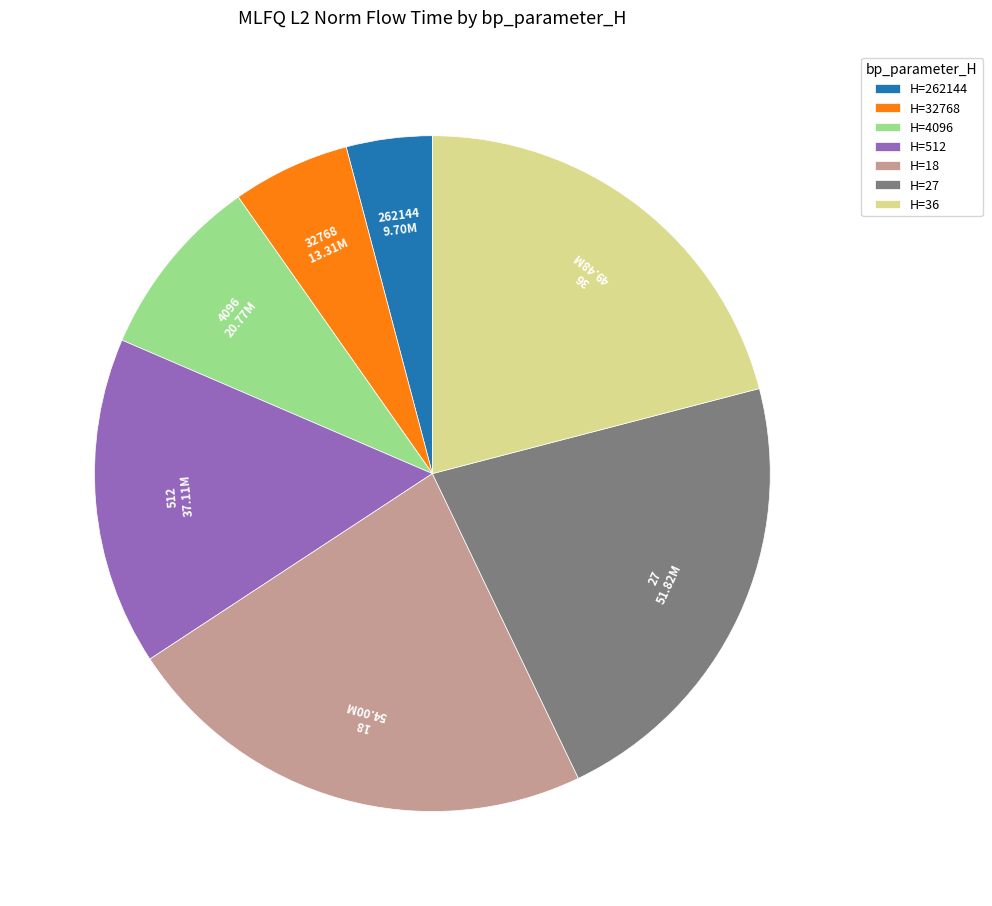

Which has a higher value, H=262144 or H=36?

H=36